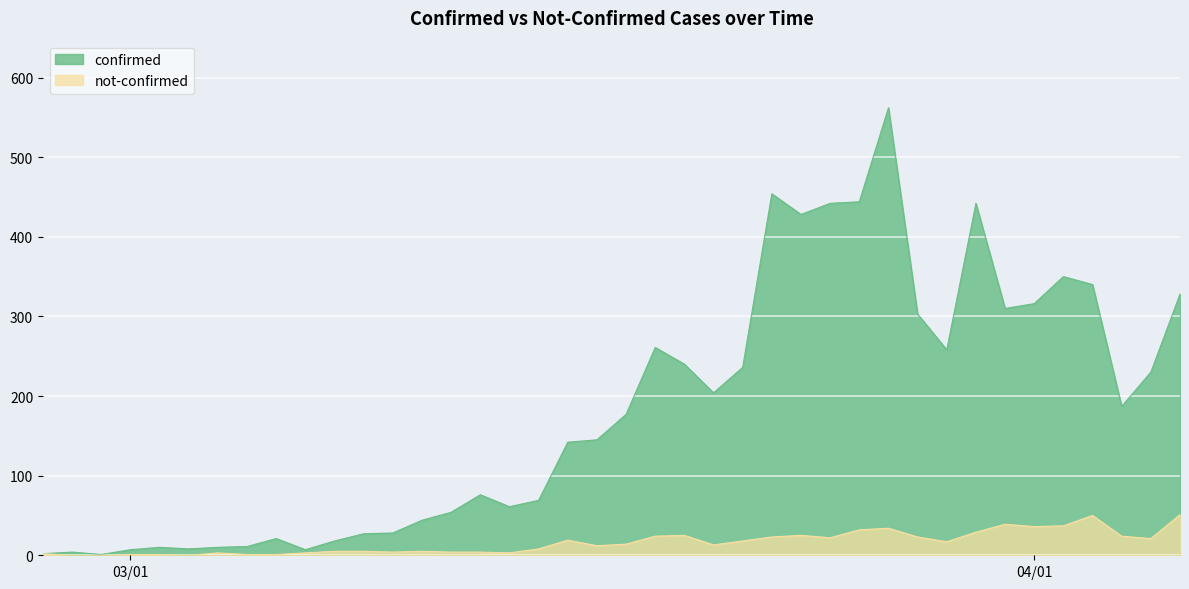

List the series in order of their overall mean, highest first.

confirmed, not-confirmed